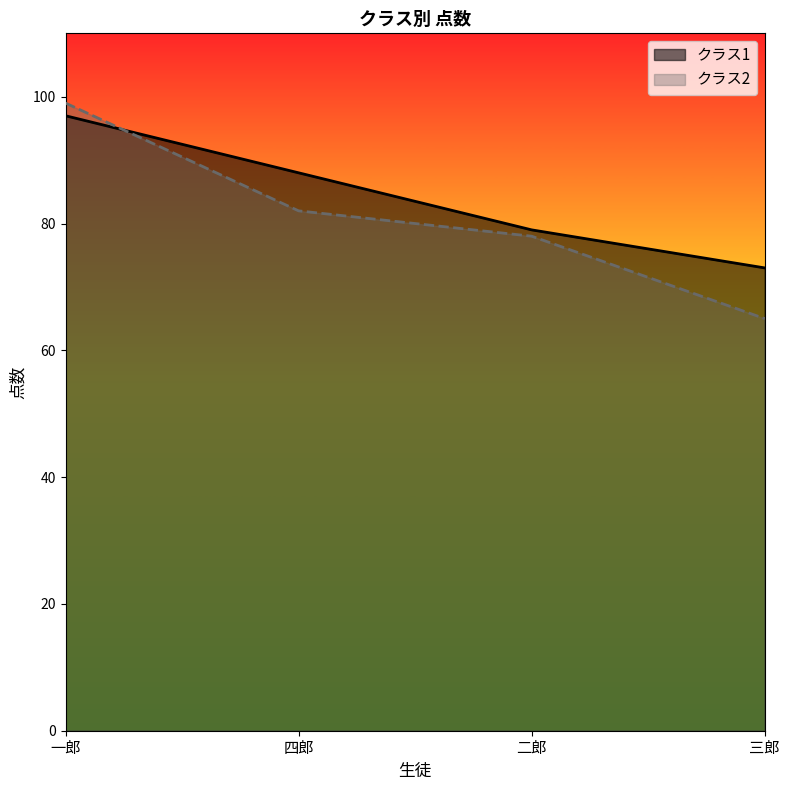

Rank the series at 三郎 from highest to lowest value.

クラス1, クラス2